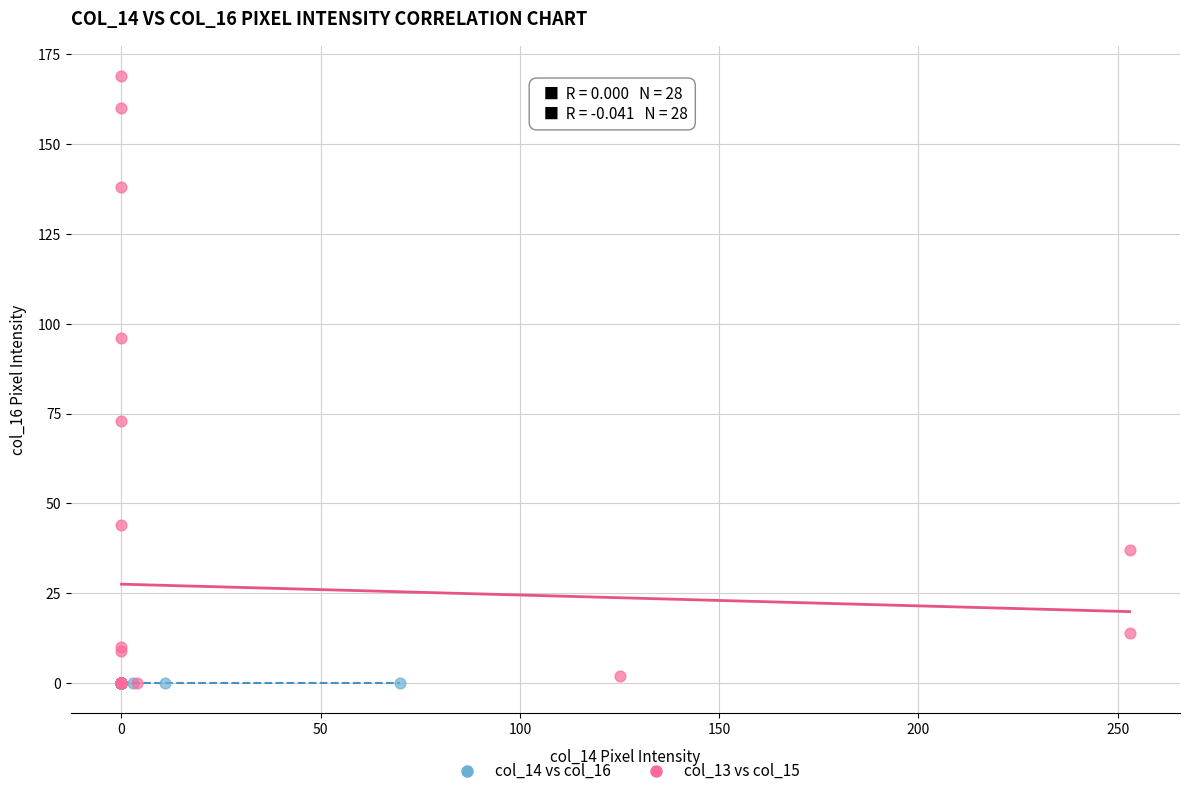

Which series reaches the maximum Y coordinate?

col_13 vs col_15